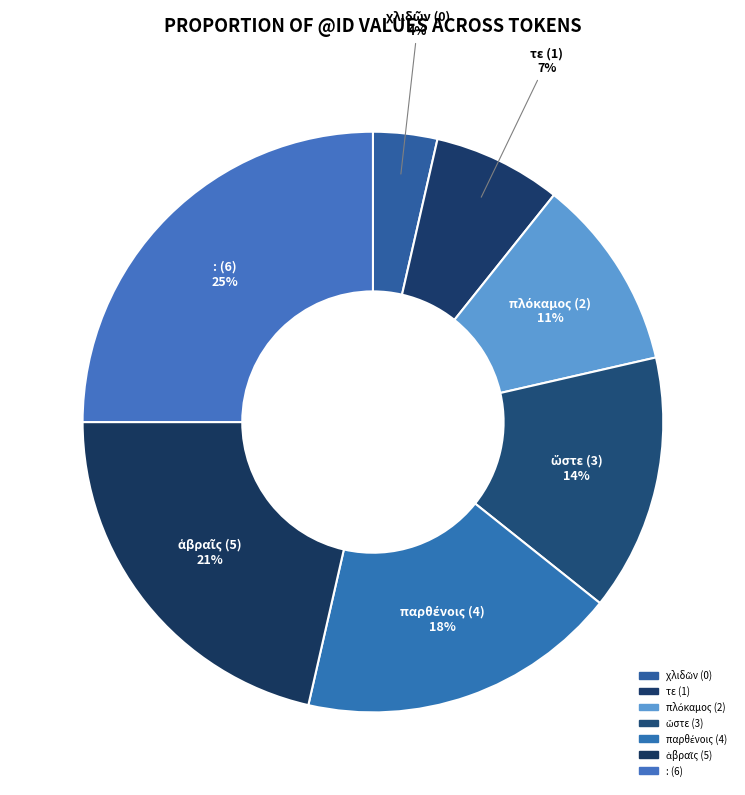

Rank the categories by value from highest to lowest.

: (6), ἁβραῖς (5), παρθένοις (4), ὥστε (3), πλόκαμος (2), τε (1), χλιδῶν (0)